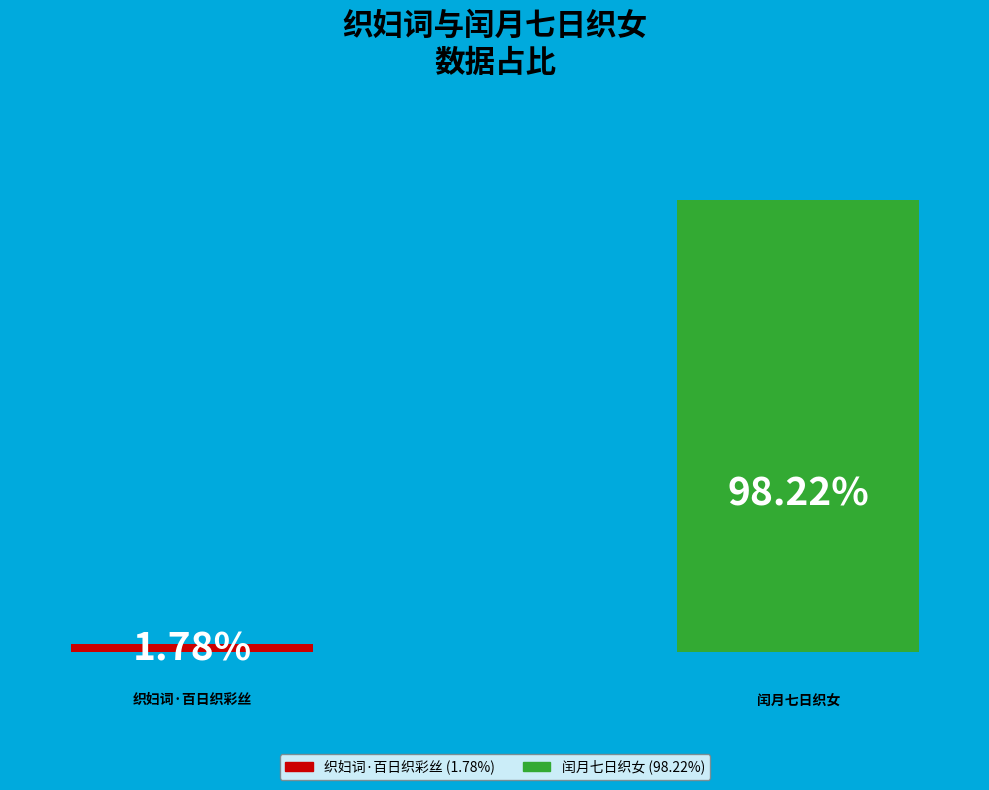

Is there any slice that represents more than half of the pie?

Yes